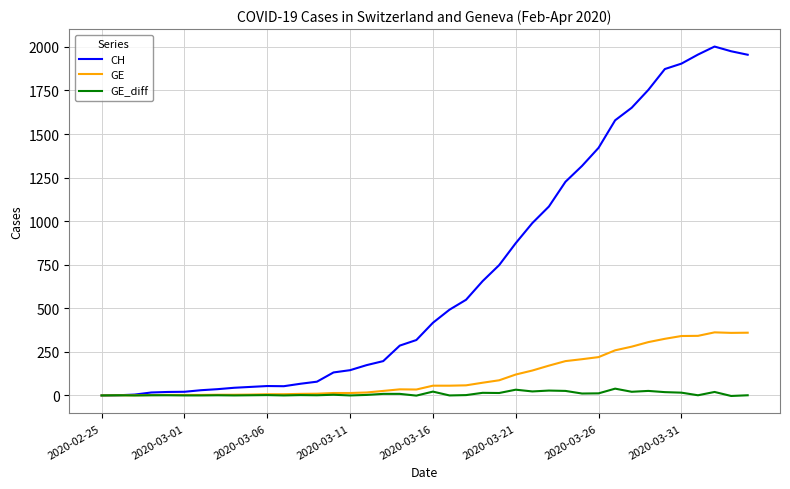

What is the average value of the CH series?

704